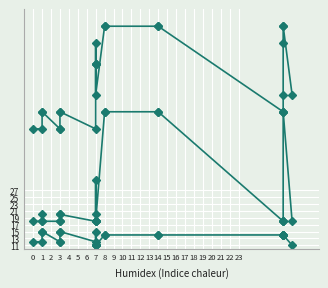

Which series has the largest range (max minus min)?

age_min